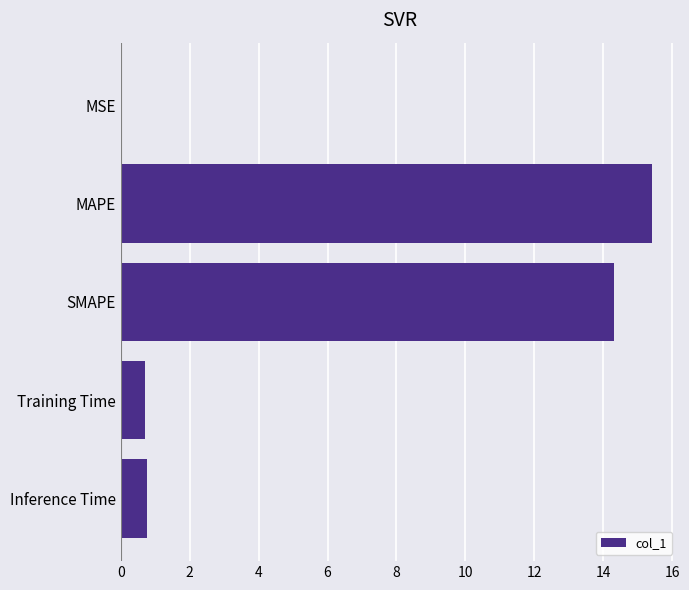

Does the chart contain stacked bars?

No